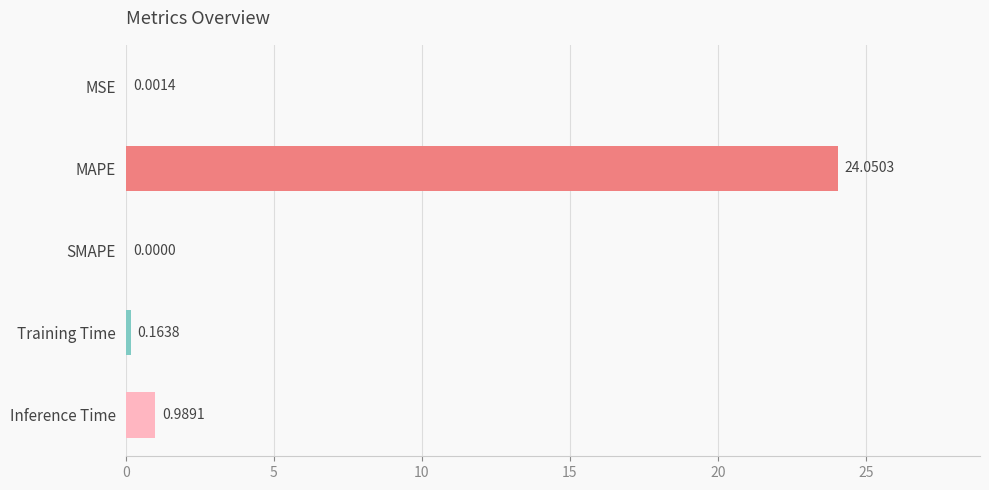

Which label corresponds to the largest value in the chart?

MAPE